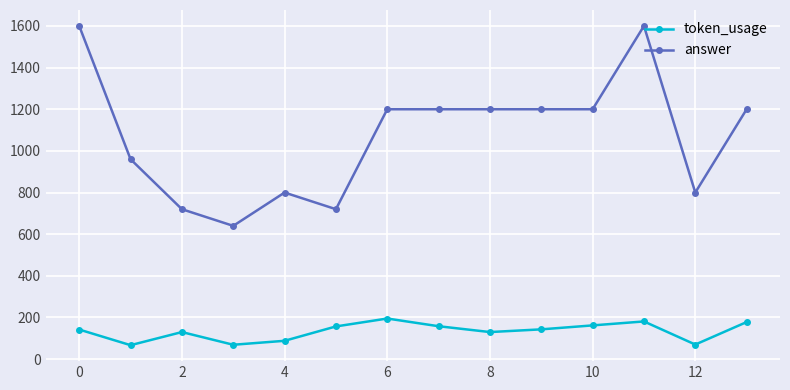

Rank the series by their average value, from highest to lowest.

answer, token_usage